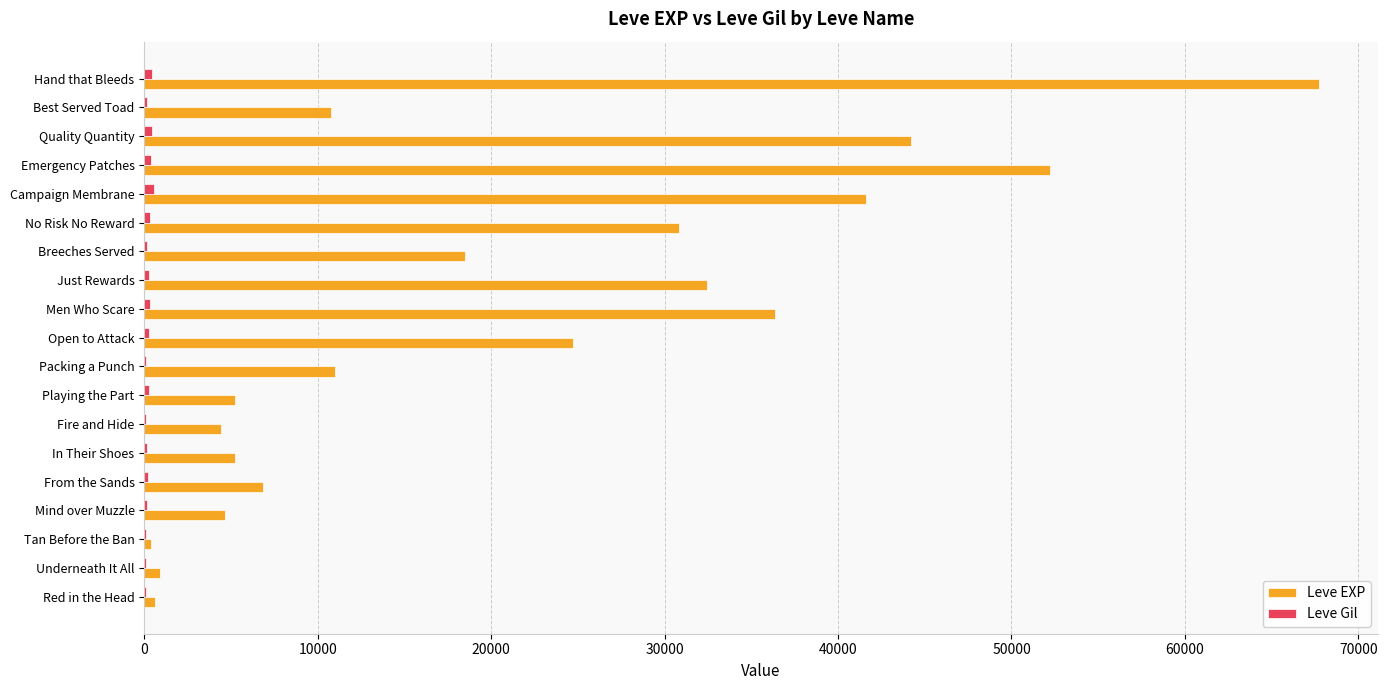

What is the sum of all Leve EXP values?

398640